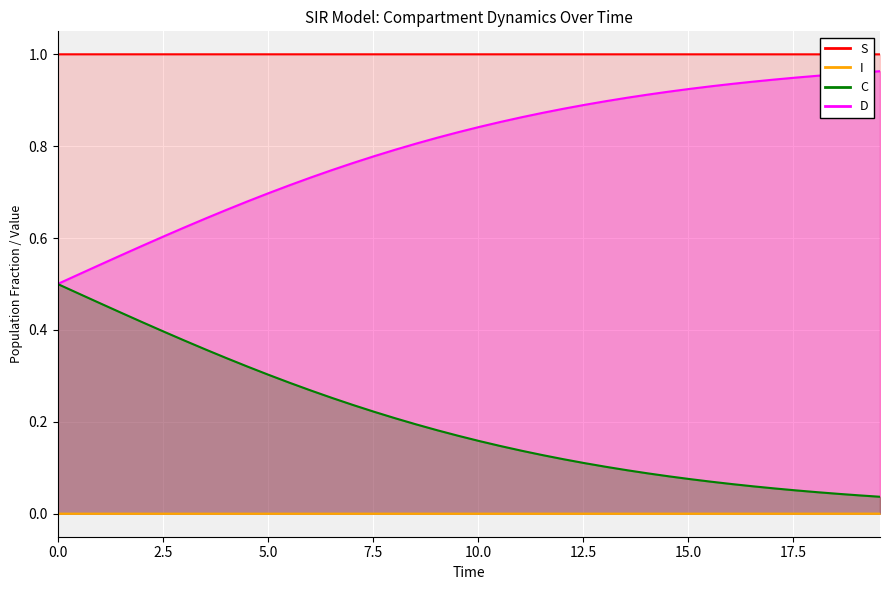

Does the chart display data point markers on the line(s)?

No